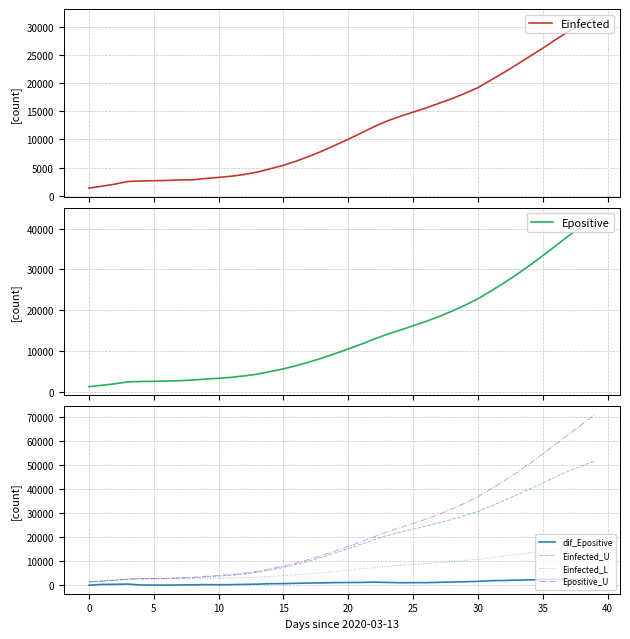

What is the label of the 15th point from the right?

25